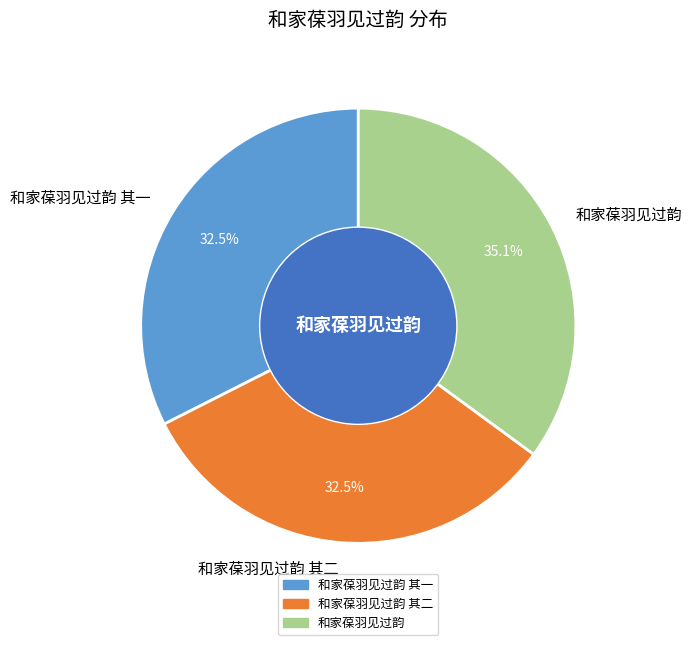

To the nearest percent, what is the difference between the largest and smallest slice percentages?

3%